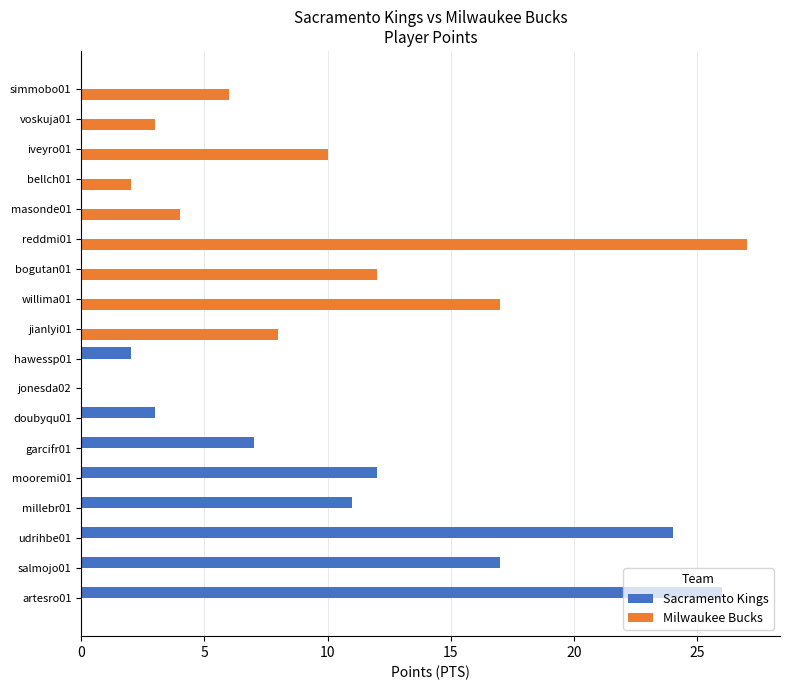

What is the total value across all series at willima01?

17